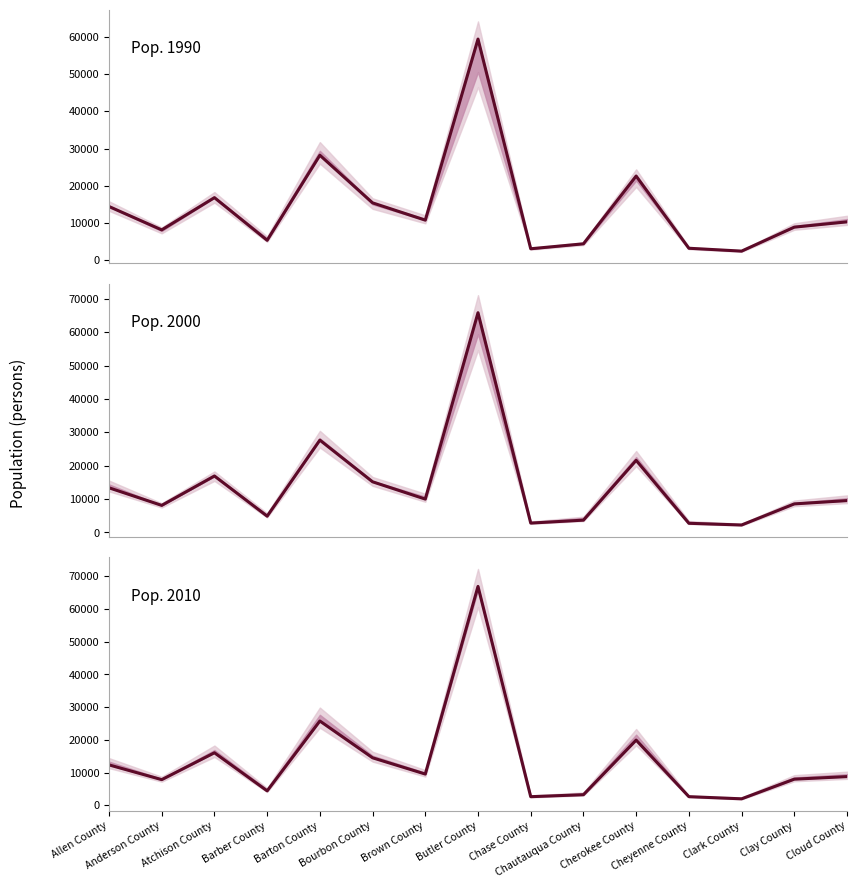

True or false: Pop. 2000 has more than 2 points higher than both neighbors.

True